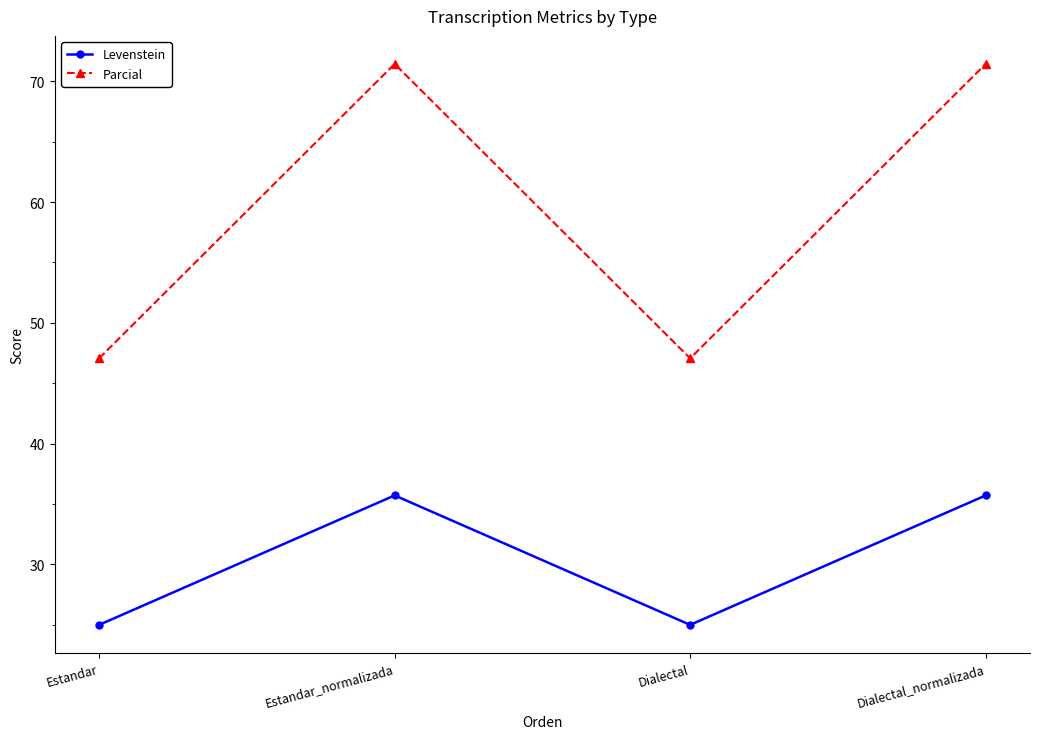

How many data points in Parcial are above 71?

2